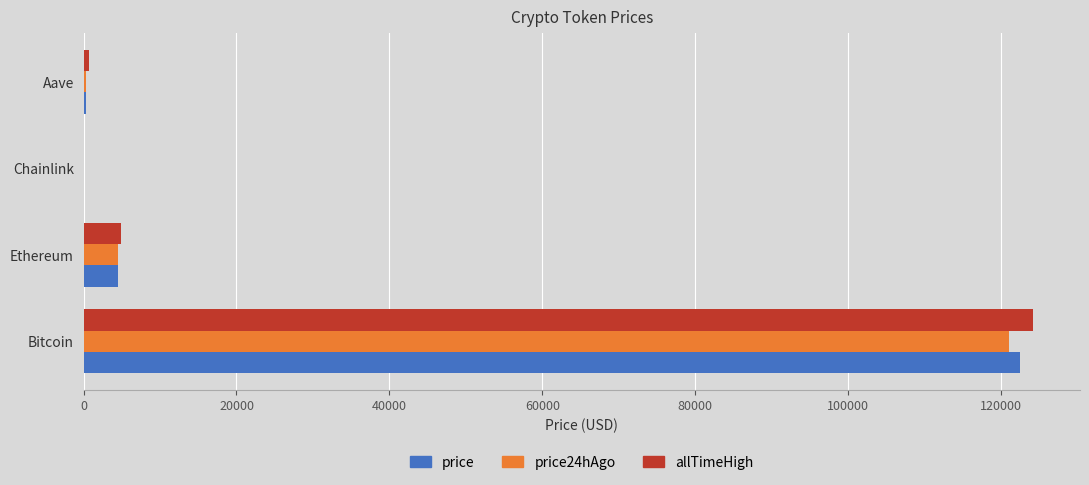

What is the average value of the price series?

31828.6